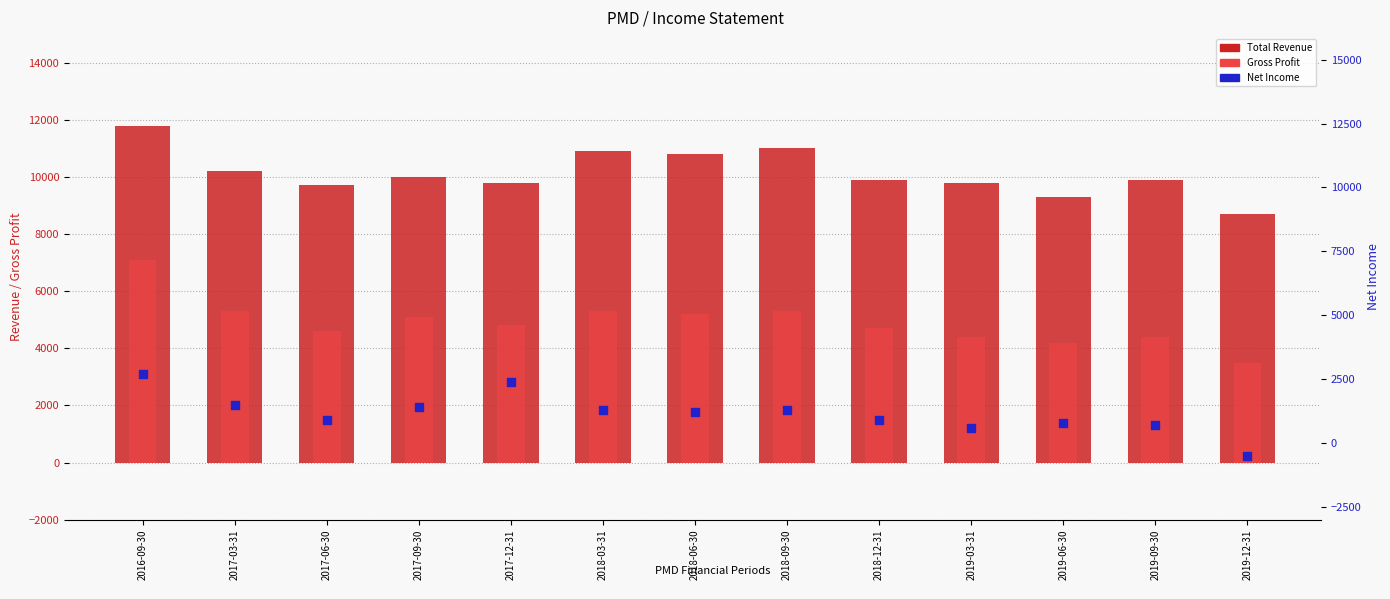

What is the total value across all series at 2017-06-30?

15200